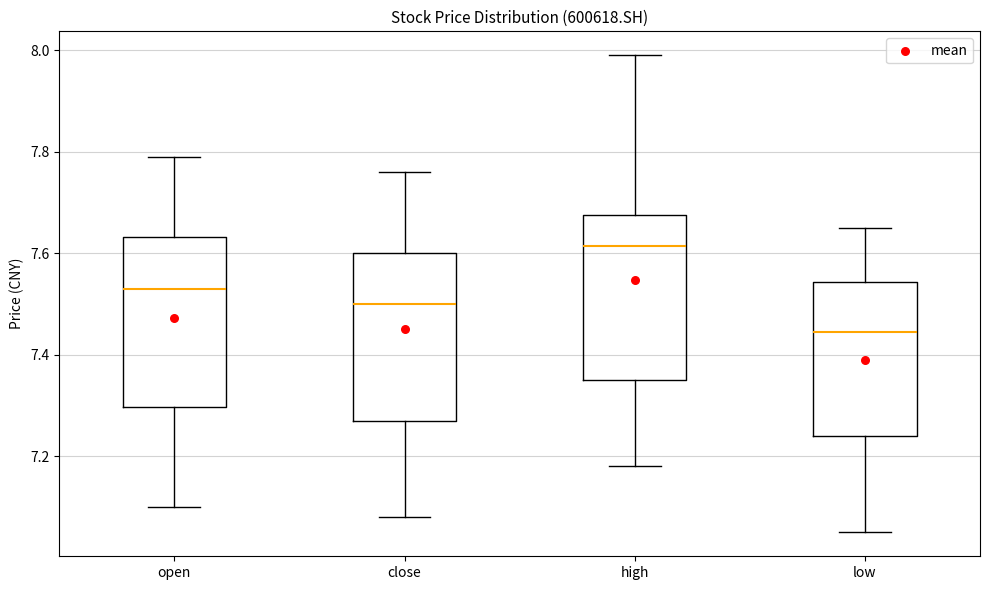

Which box's median line is the lowest?

low